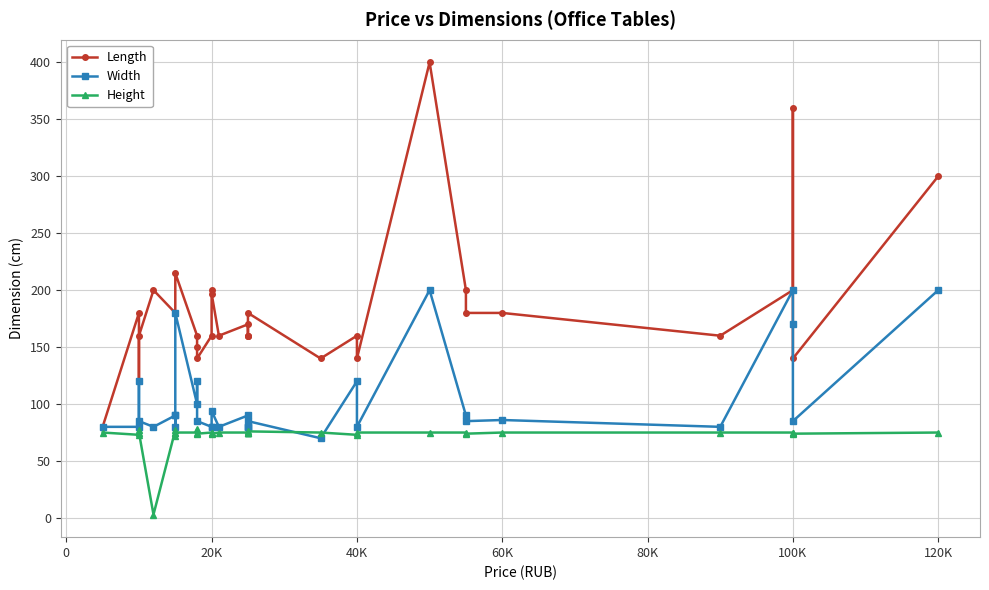

What are all the series names shown in the legend?

Length, Width, Height